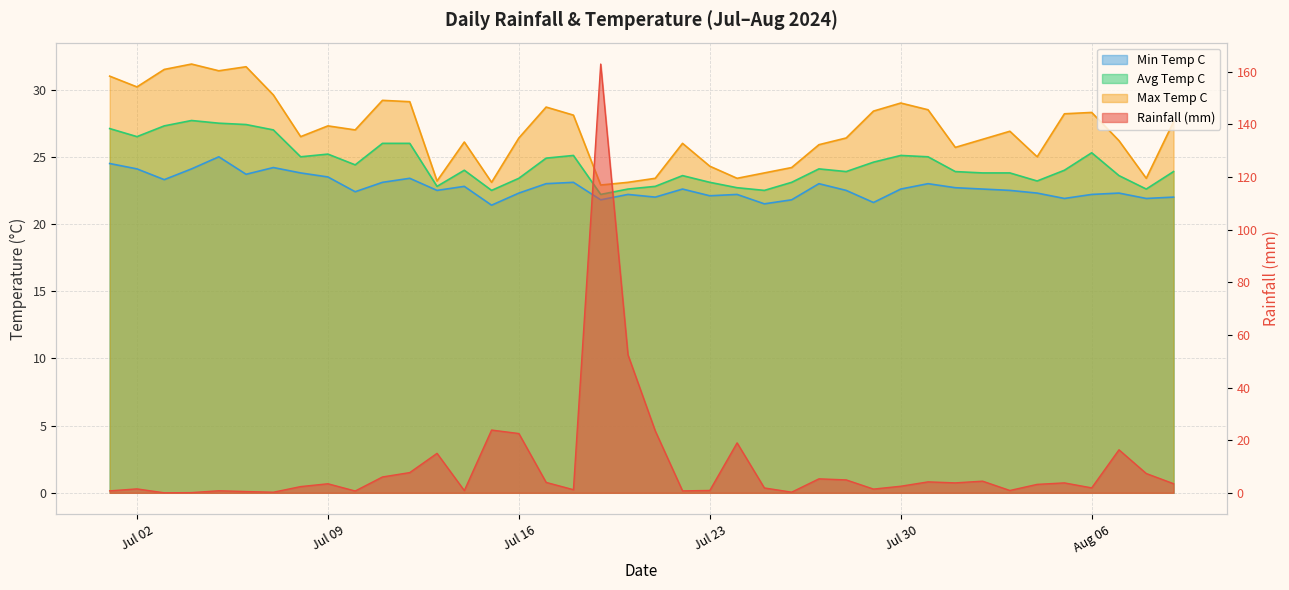

What is the label of the 29th point from the right?

2024-07-12